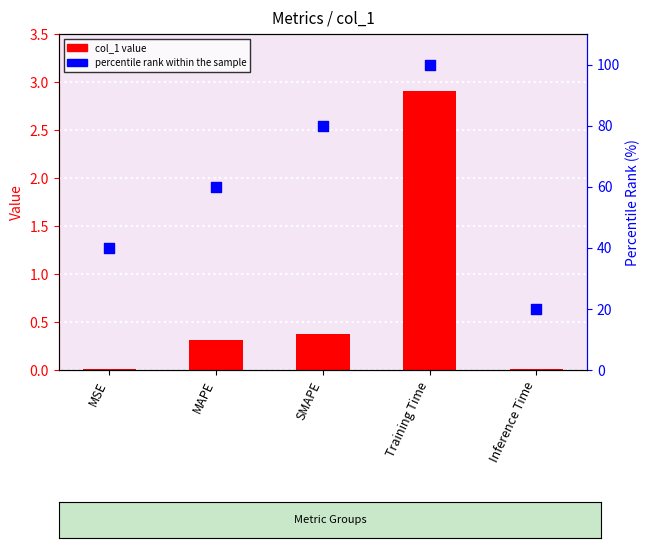

Which series has the largest total across all categories?

percentile rank